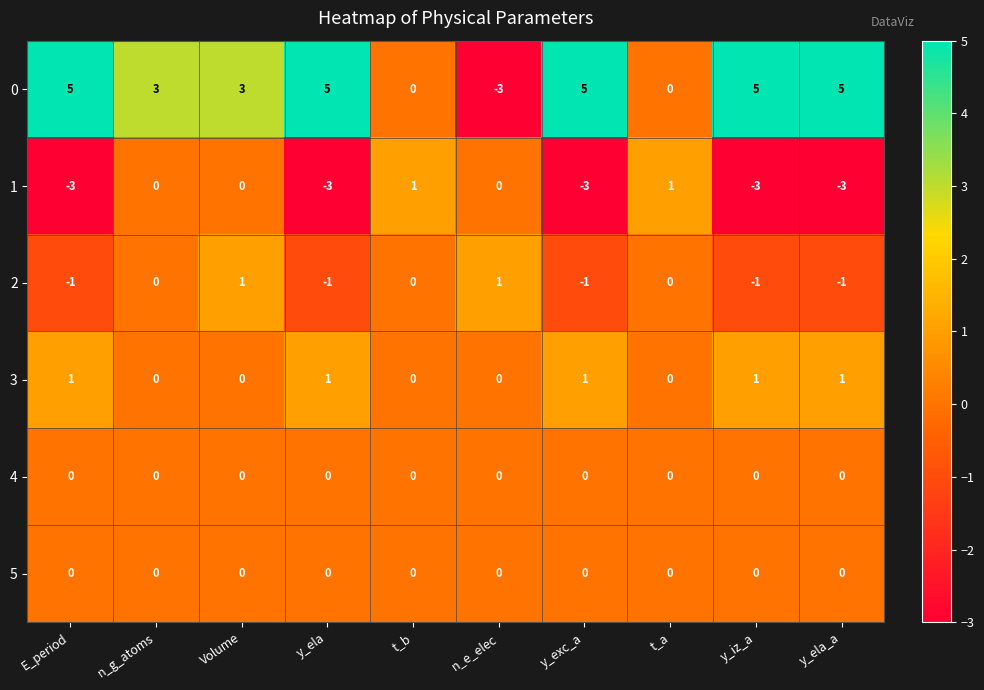

Between E_period and t_a, which series saw the biggest shift?

0